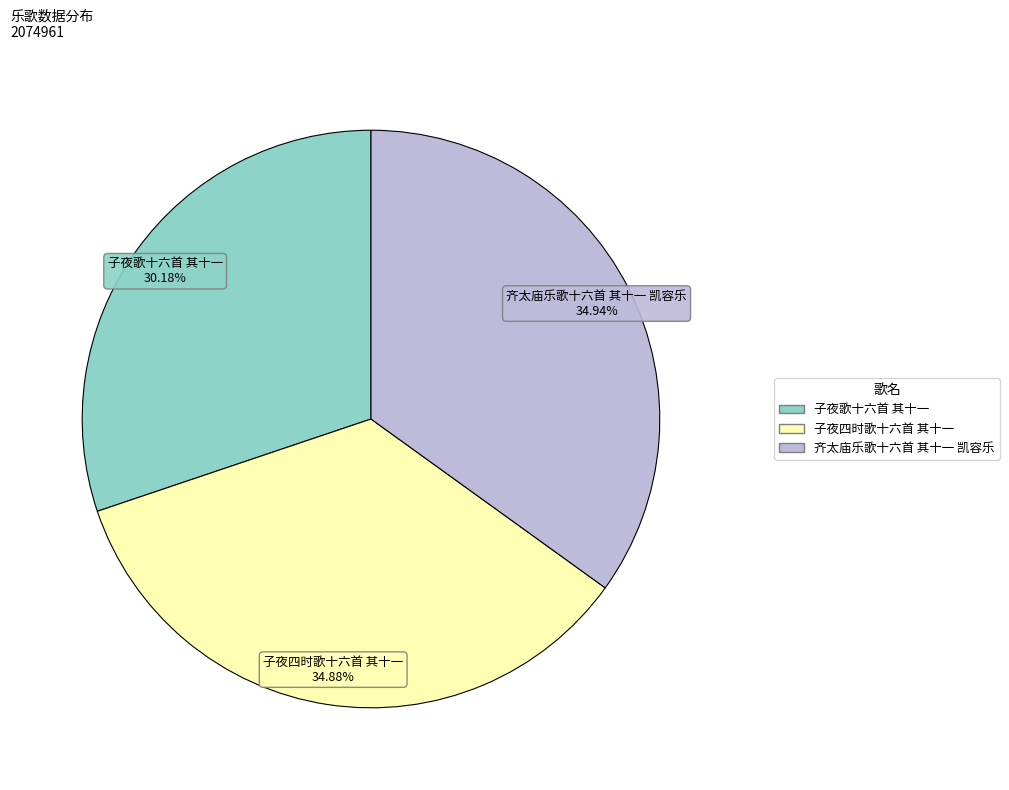

Count the number of slices in the pie.

3